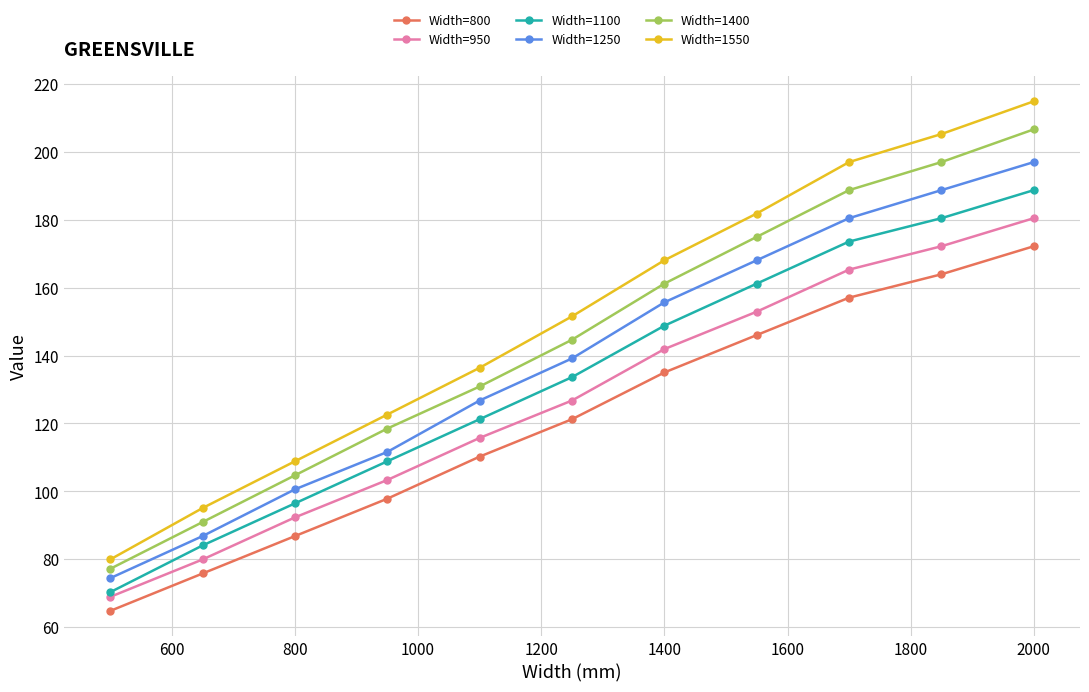

True or false: Width=1100 and Width=1250 intersect in this chart.

False